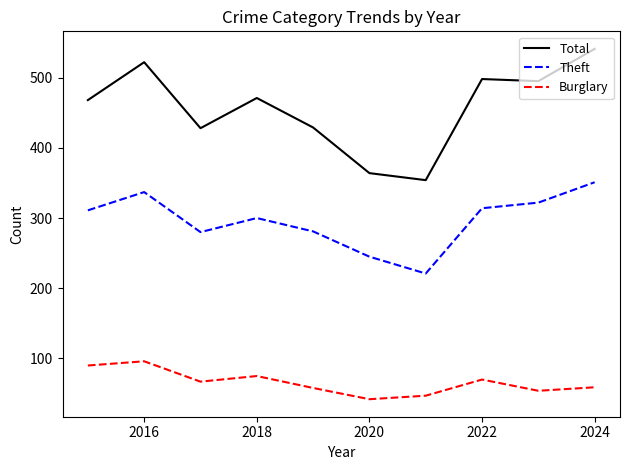

True or false: Total and Burglary cross at least once.

False